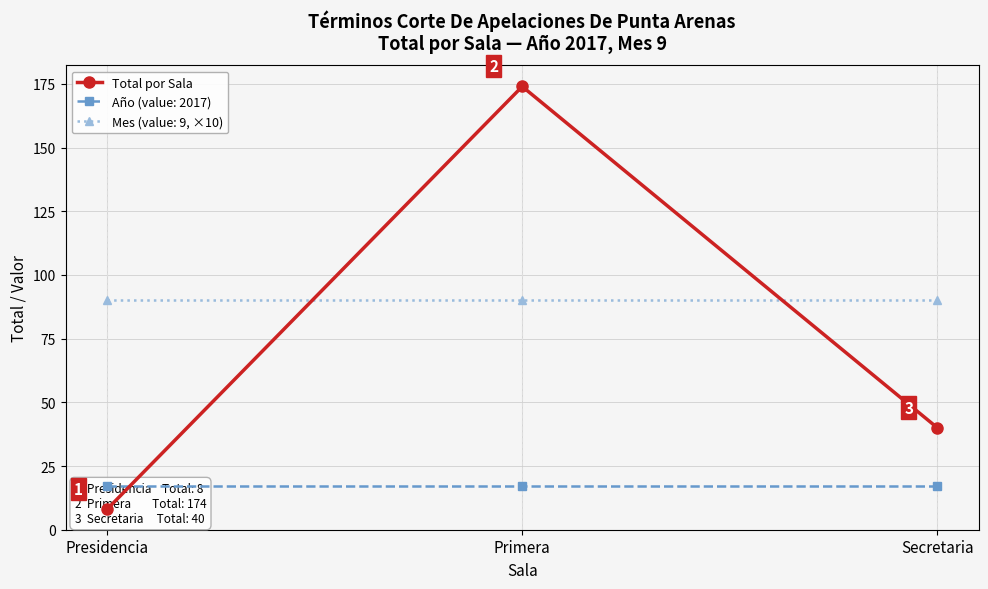

What is the sum of all values?

222